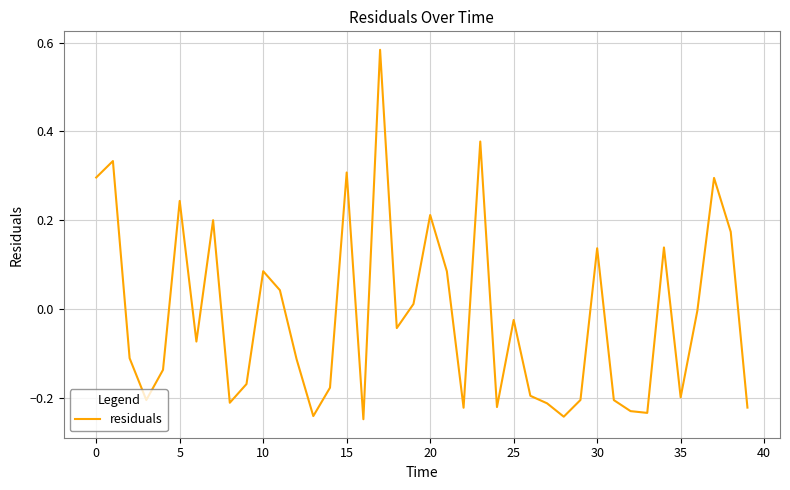

What is the difference between the maximum and minimum values?

0.8